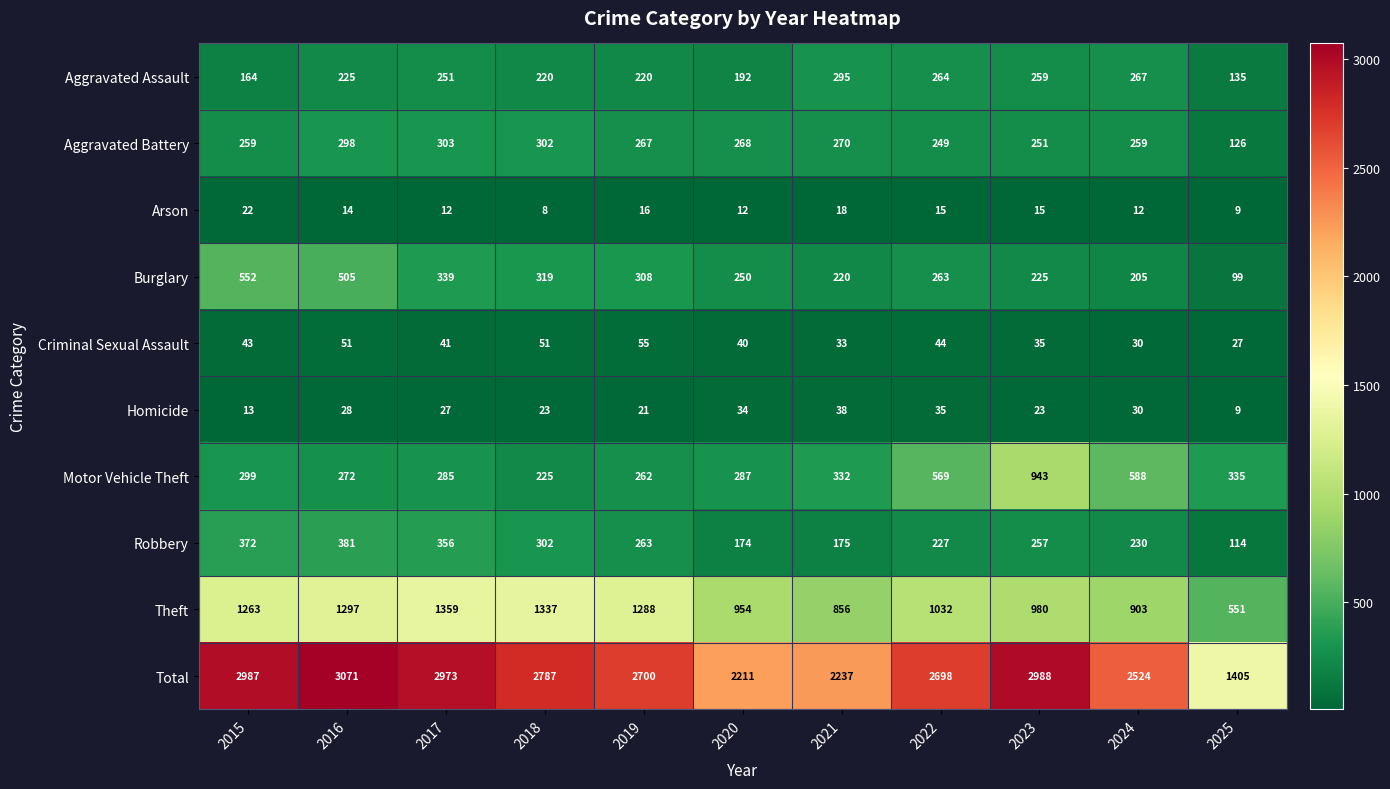

At which category is the sum across all series the highest?

2016